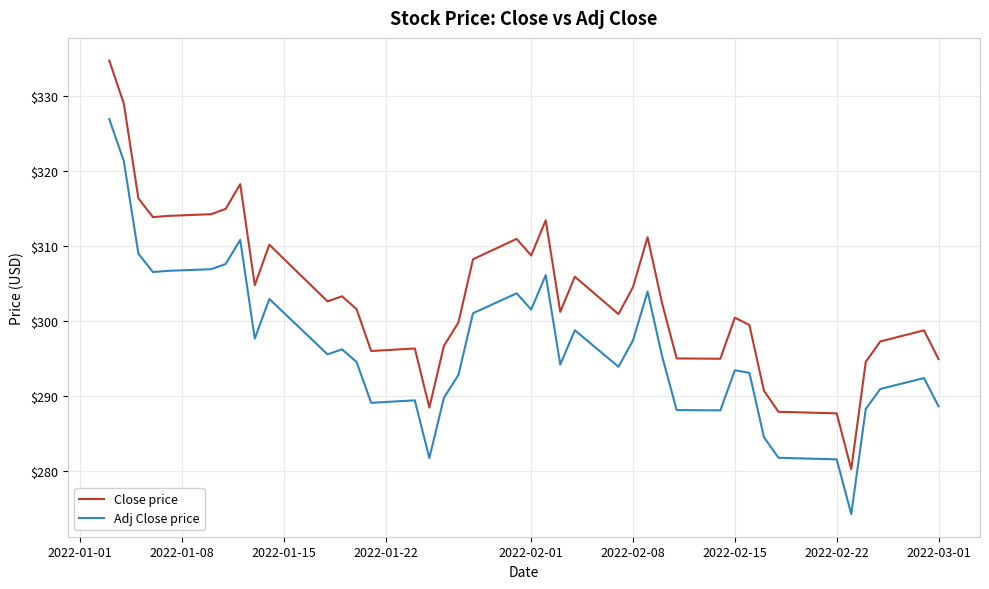

What is the minimum value for Close price?

280.3